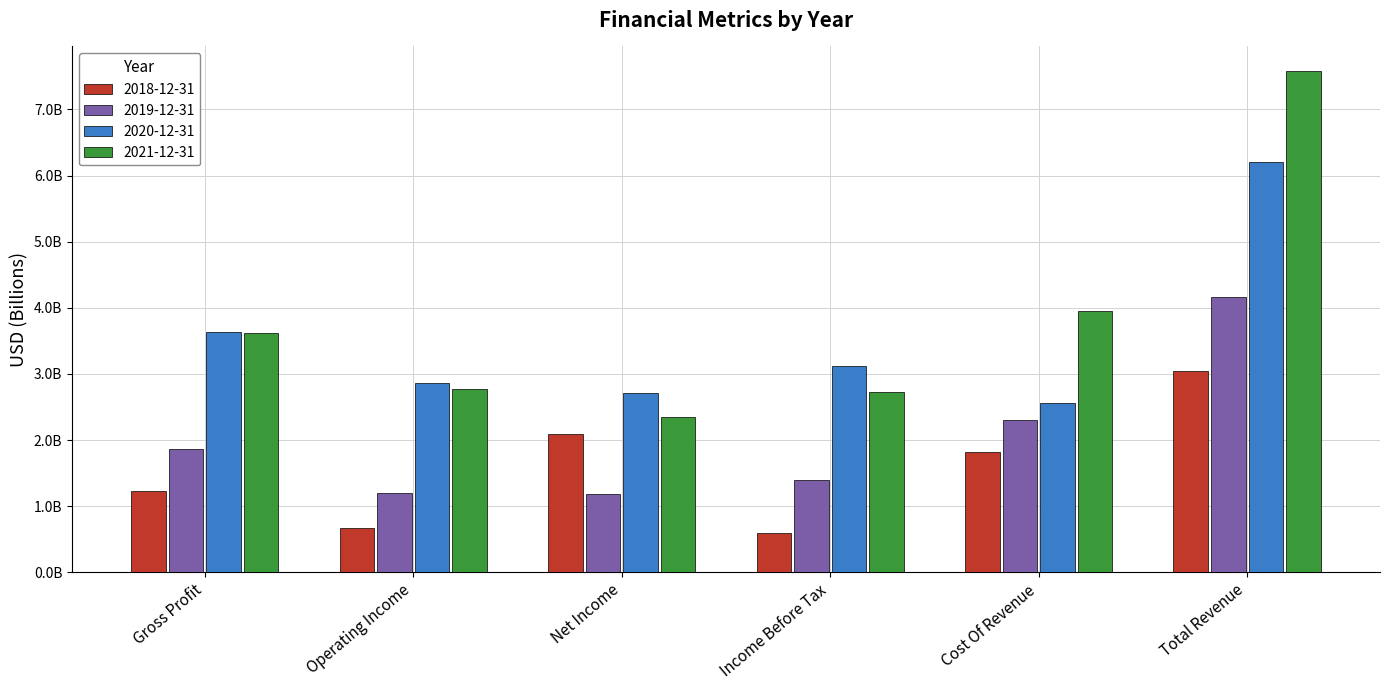

At which label is 2021-12-31 closest to 4?

Cost Of Revenue